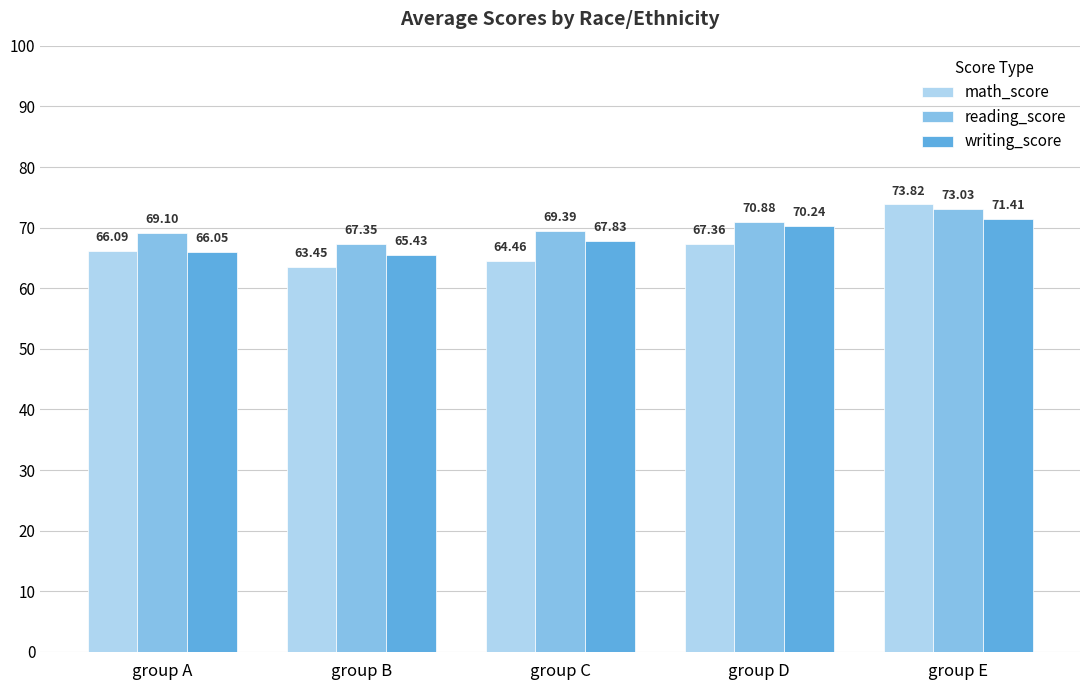

The reading_score series shows 26.3 at group D. True or false?

False